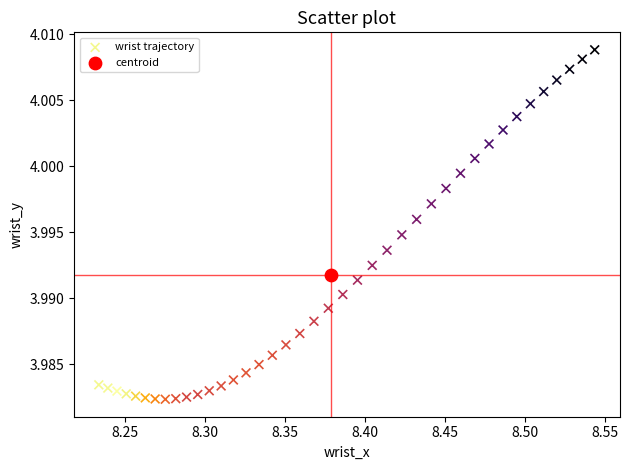

What are all the series names shown in the legend?

wrist trajectory, centroid